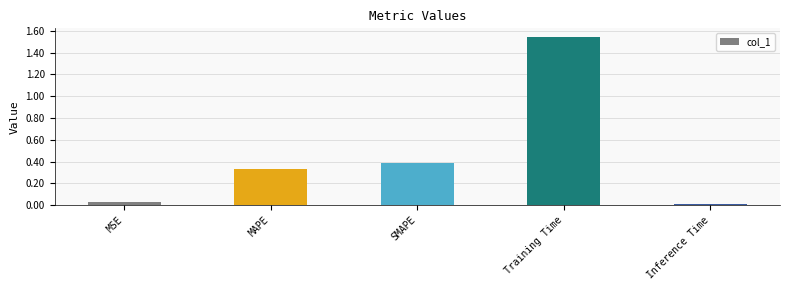

True or false: the data shows 0.4 at SMAPE.

True